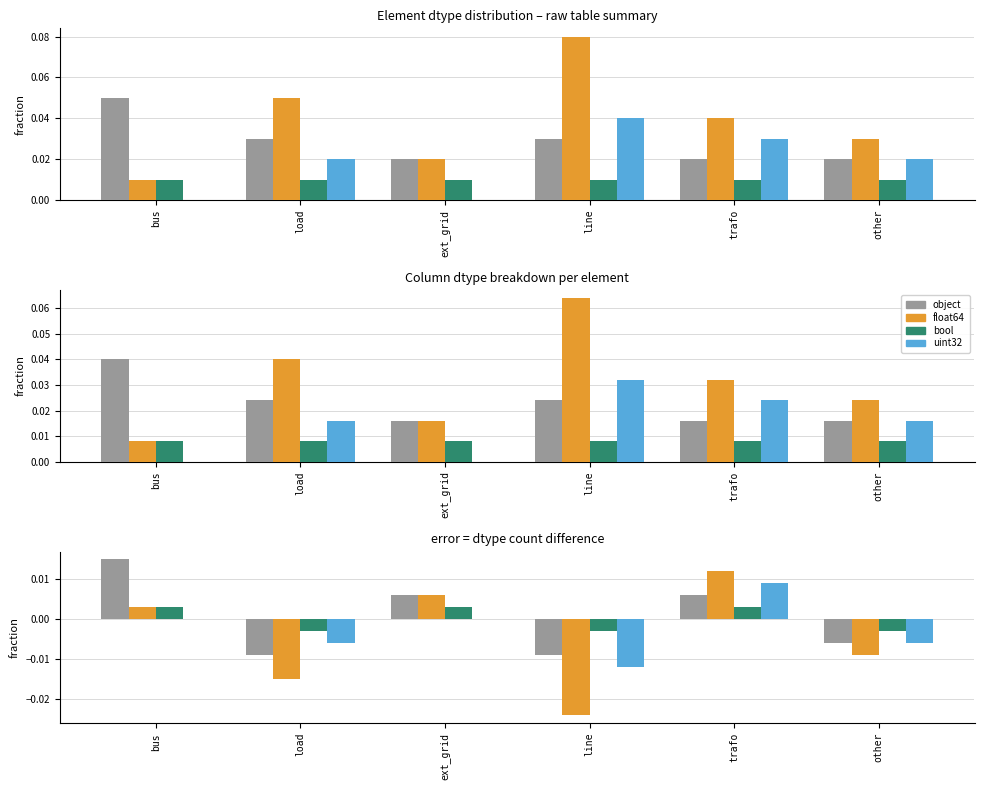

Is it true that float64 equals -0.0 at other?

False